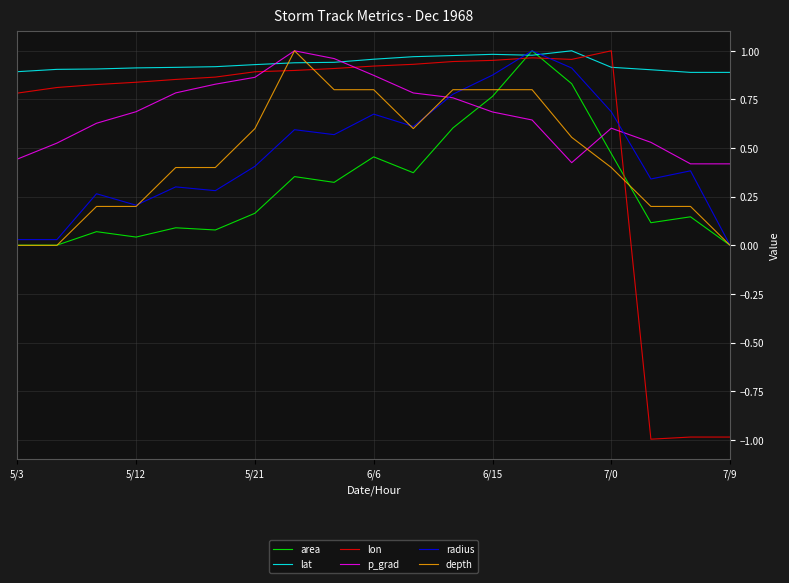

Which series has the largest total across all categories?

lat